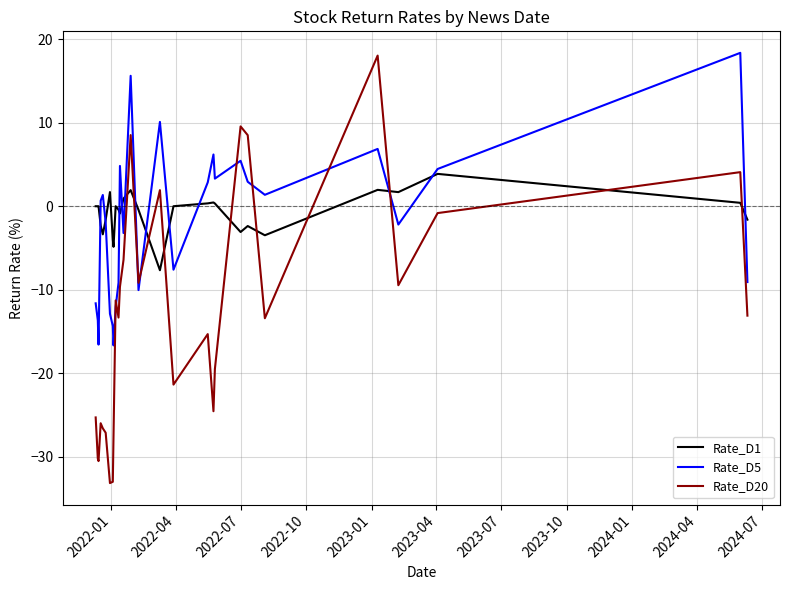

Which series has the widest spread of values?

Rate_D20